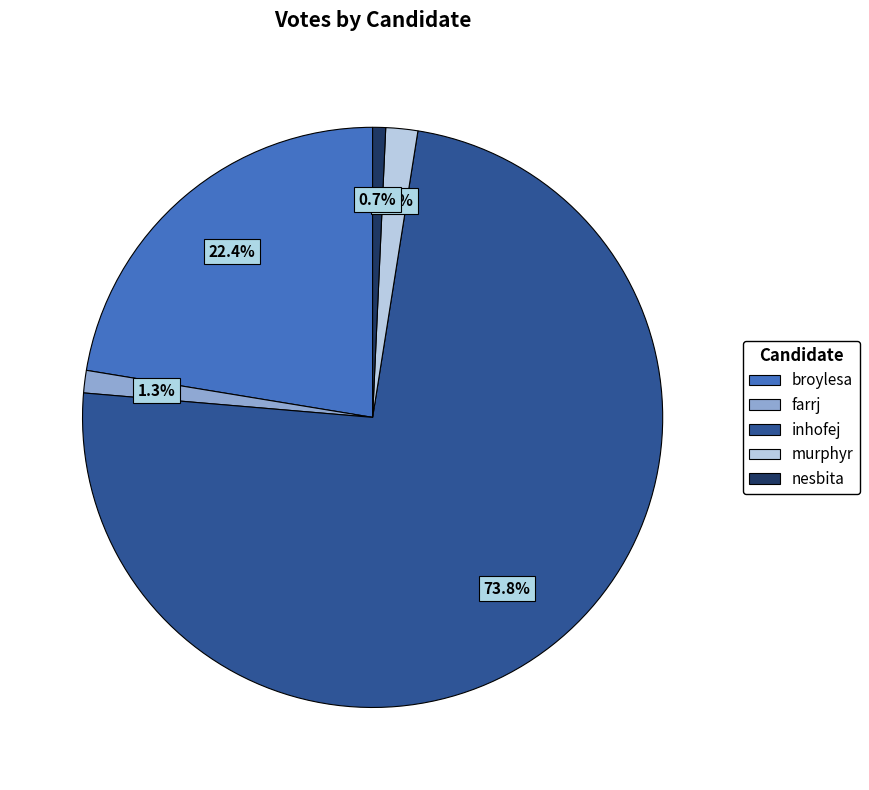

Which category accounts for the majority?

inhofej